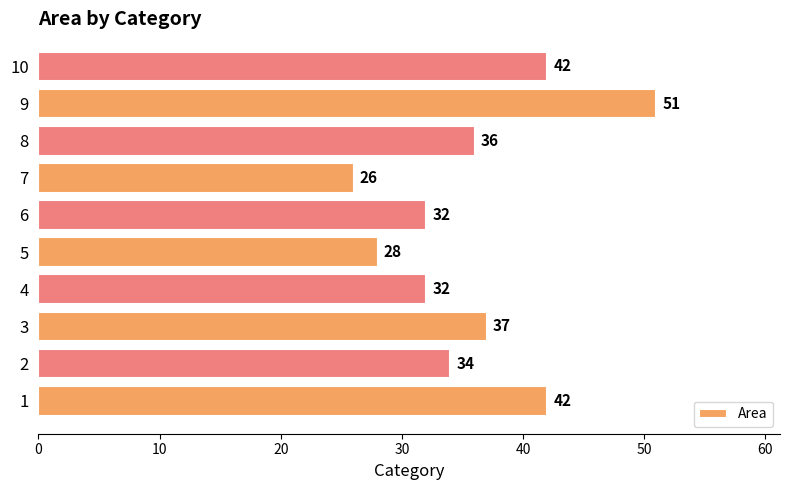

The chart shows a value of 67 at 9. True or false?

False